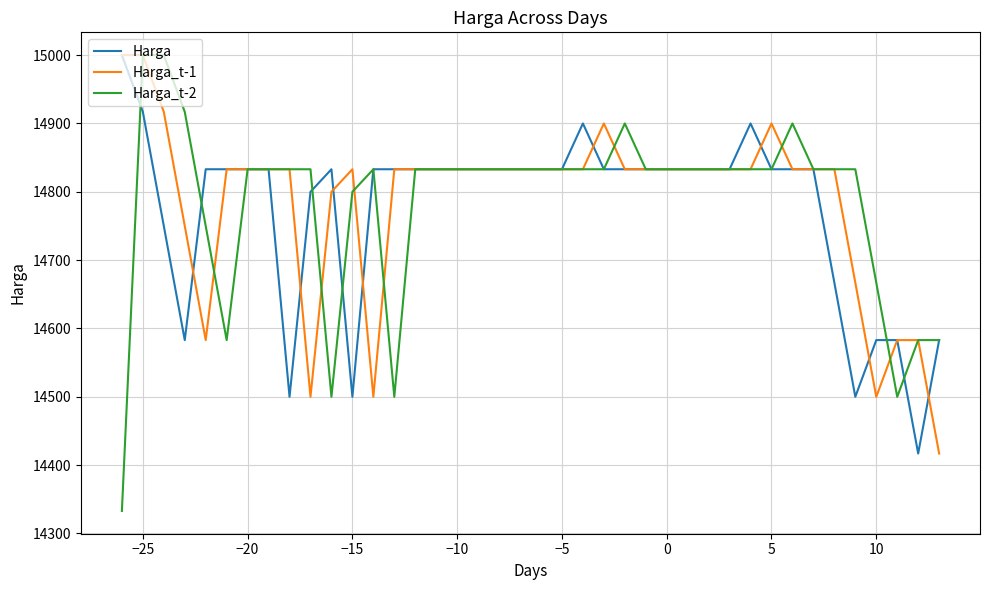

What is the lowest value of the Harga series?

14417